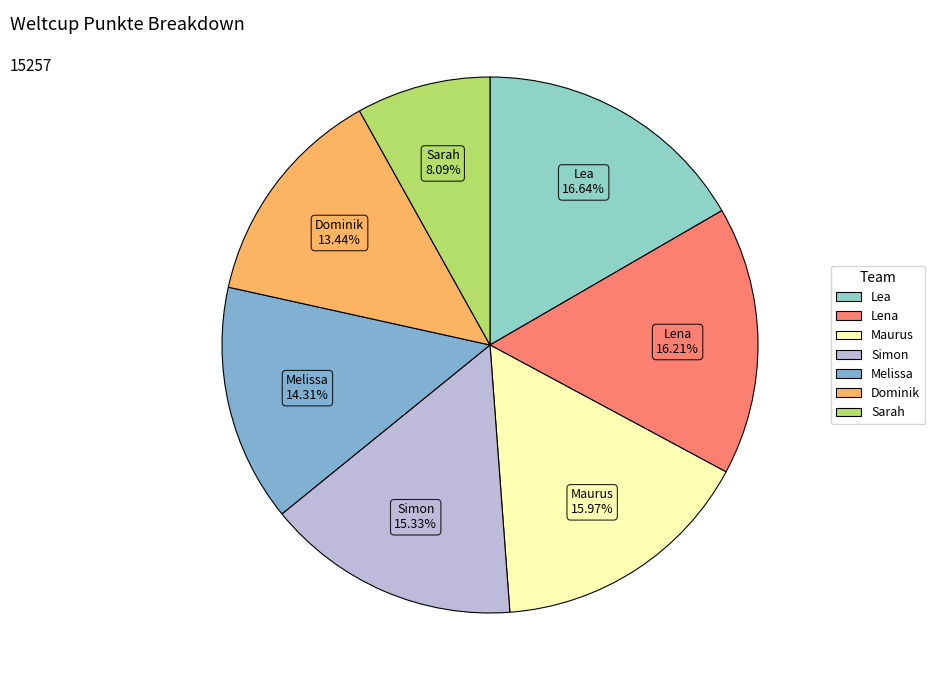

To the nearest percent, what portion does Lena represent?

16%